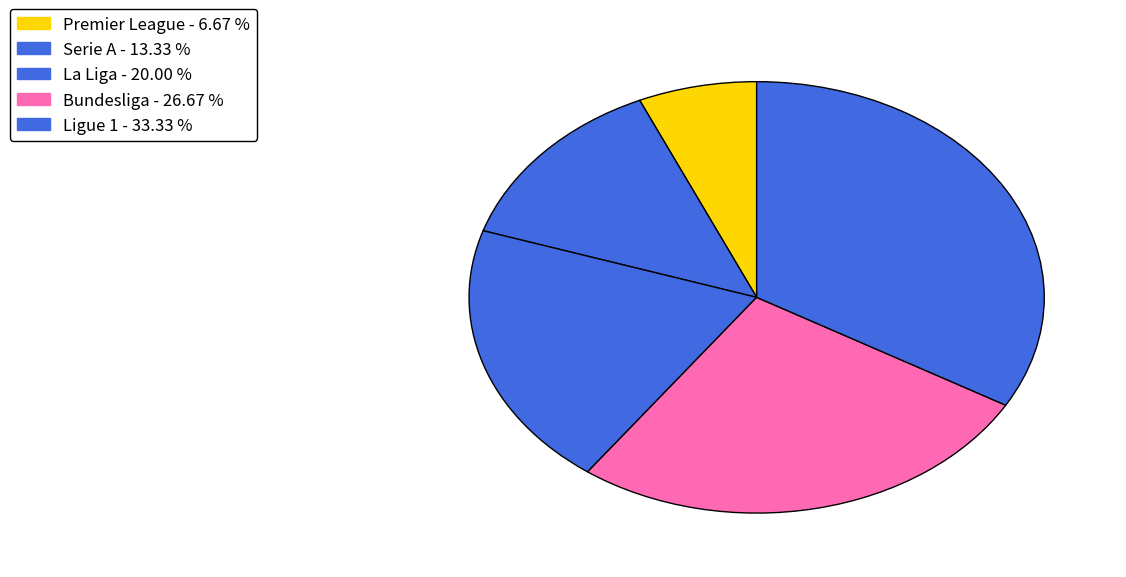

How many slices are in this pie chart?

5